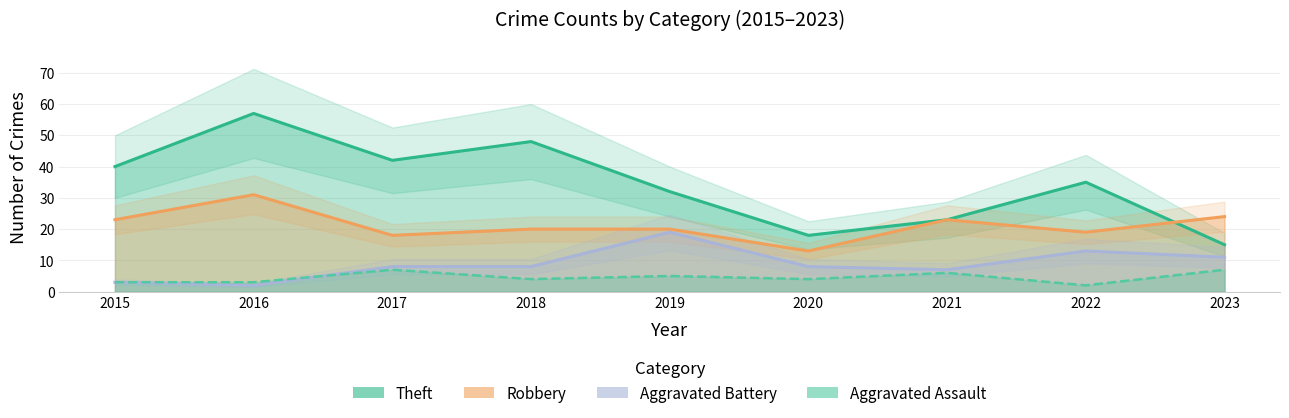

Rank the categories by Robbery value from lowest to highest.

2020, 2017, 2022, 2018, 2019, 2015, 2021, 2023, 2016